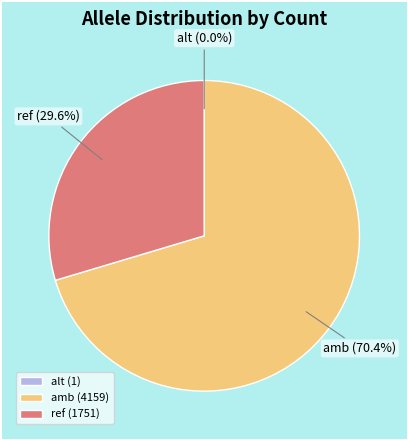

Which slice is the largest?

amb